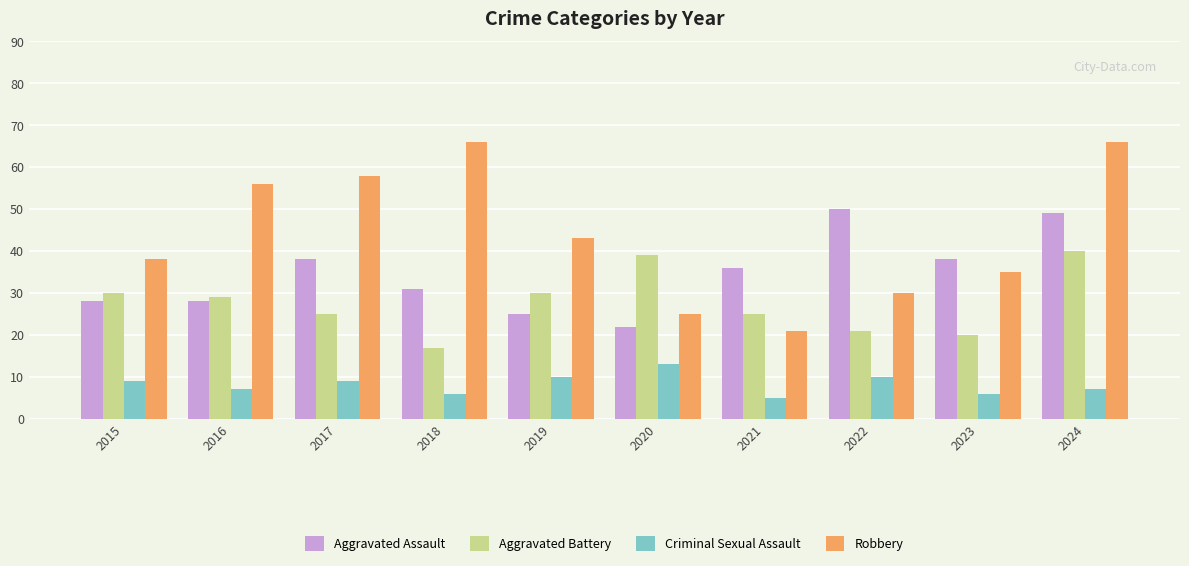

What value does the Aggravated Assault series have at 2016, to the nearest 10?

30